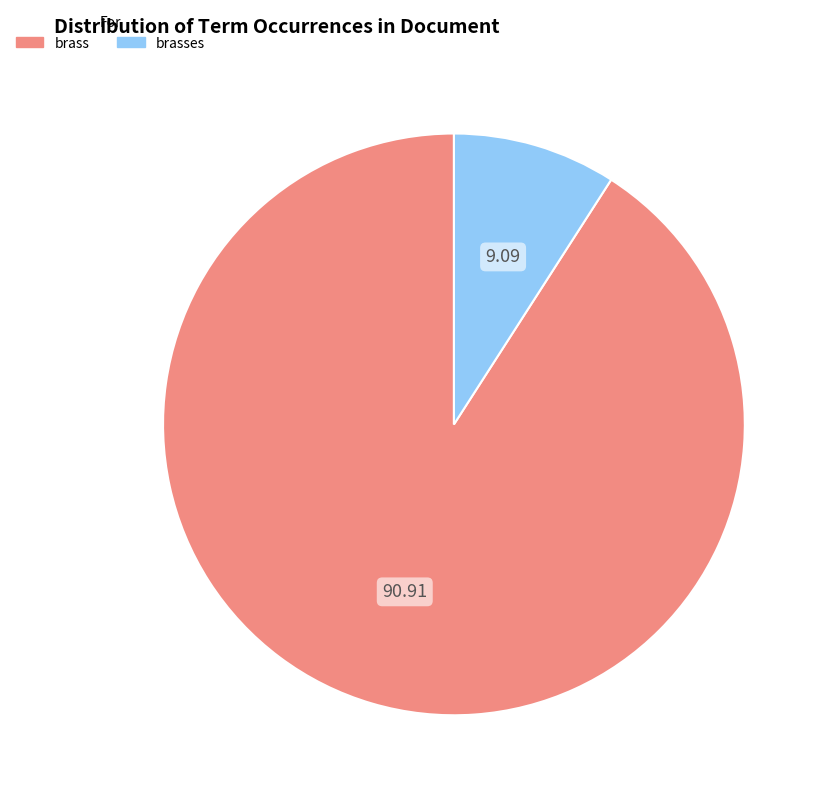

Is there any slice that represents more than half of the pie?

Yes